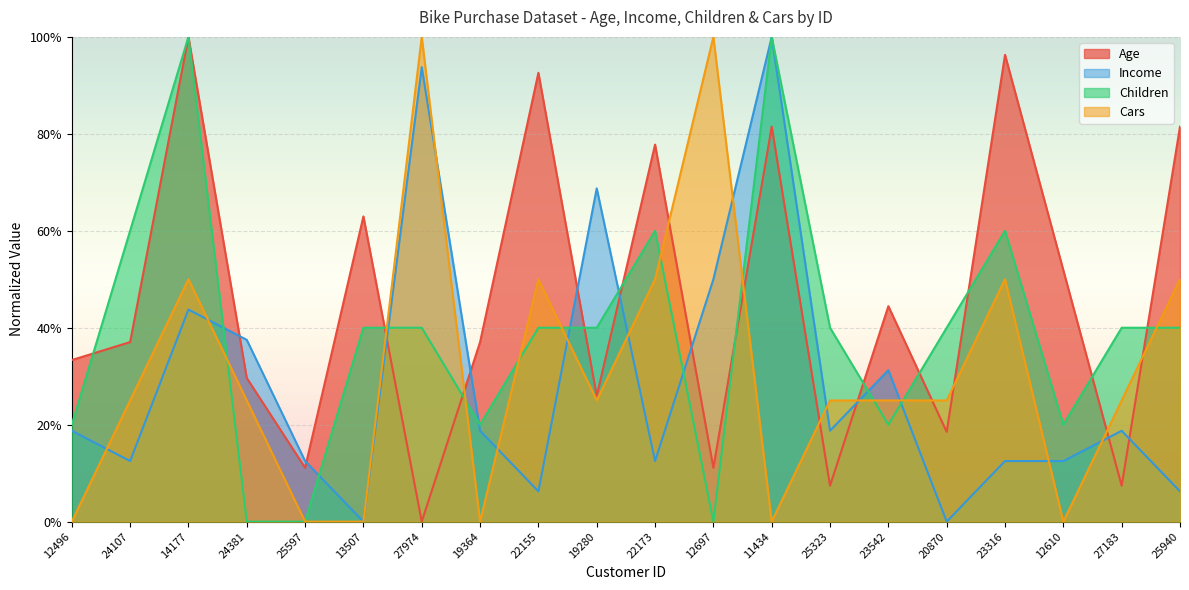

At which category does Income reach its first local peak?

14177